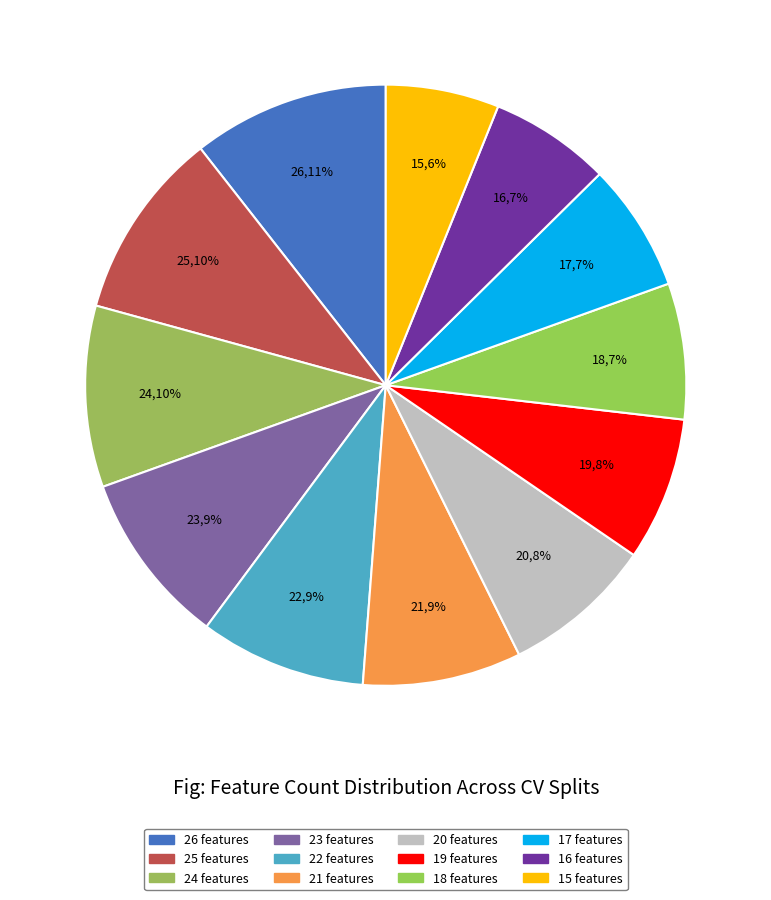

What is the total percentage of 23 features and 18 features?

16.7%